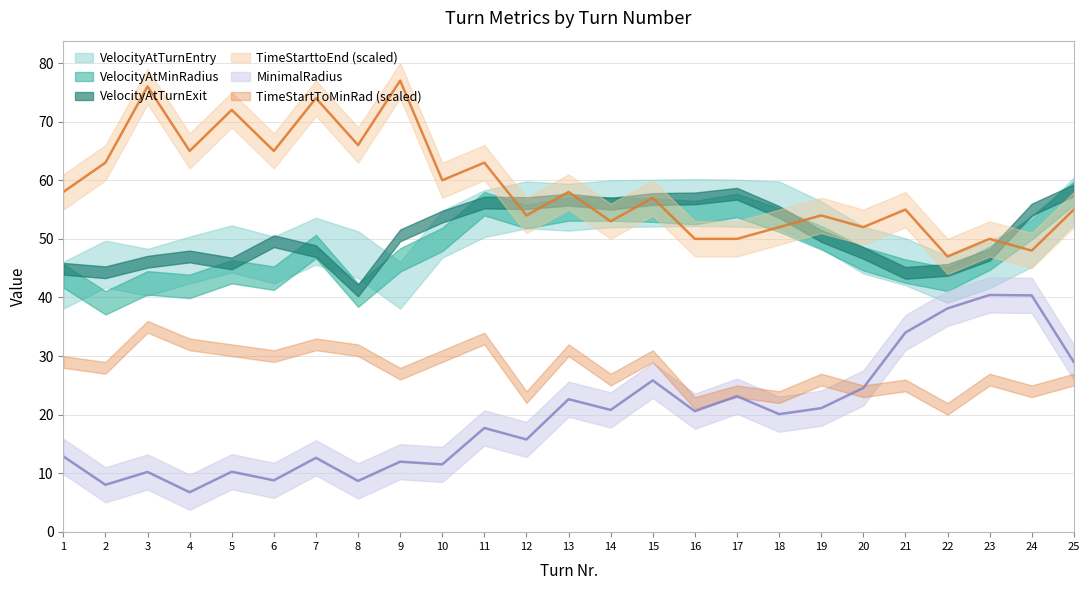

What are all the series names shown in the legend?

MinimalRadius, VelocityAtTurnEntry, VelocityAtMinRadius, VelocityAtTurnExit, TimeStarttoEnd, TimeStartToMinRad